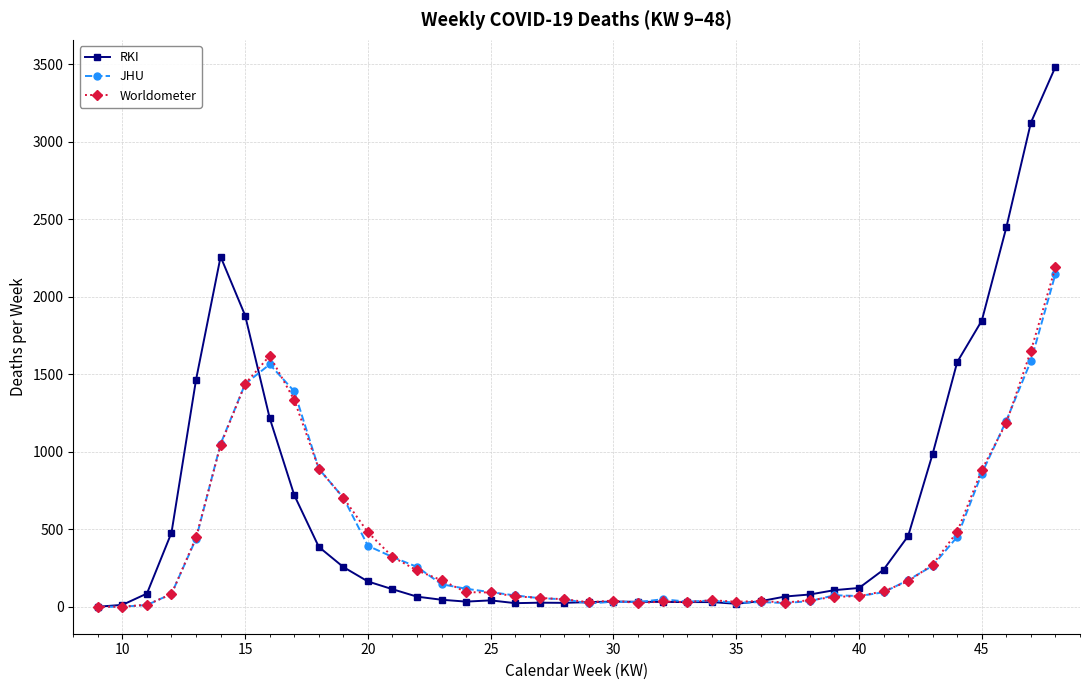

How many data points in JHU are less than 94?

20